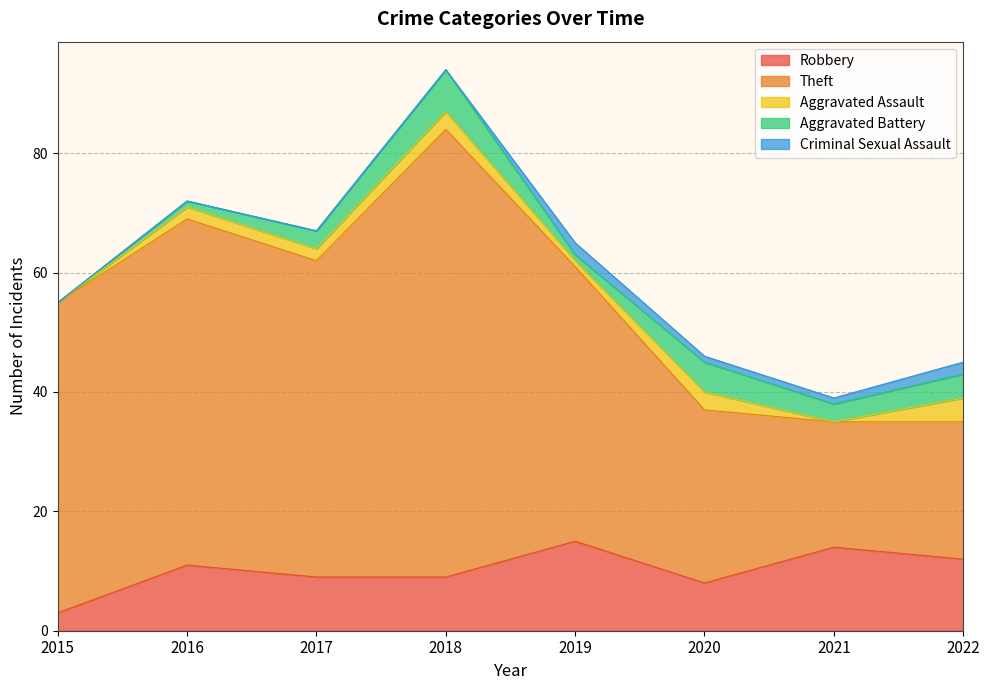

What is the total value across all series at 2017?

67